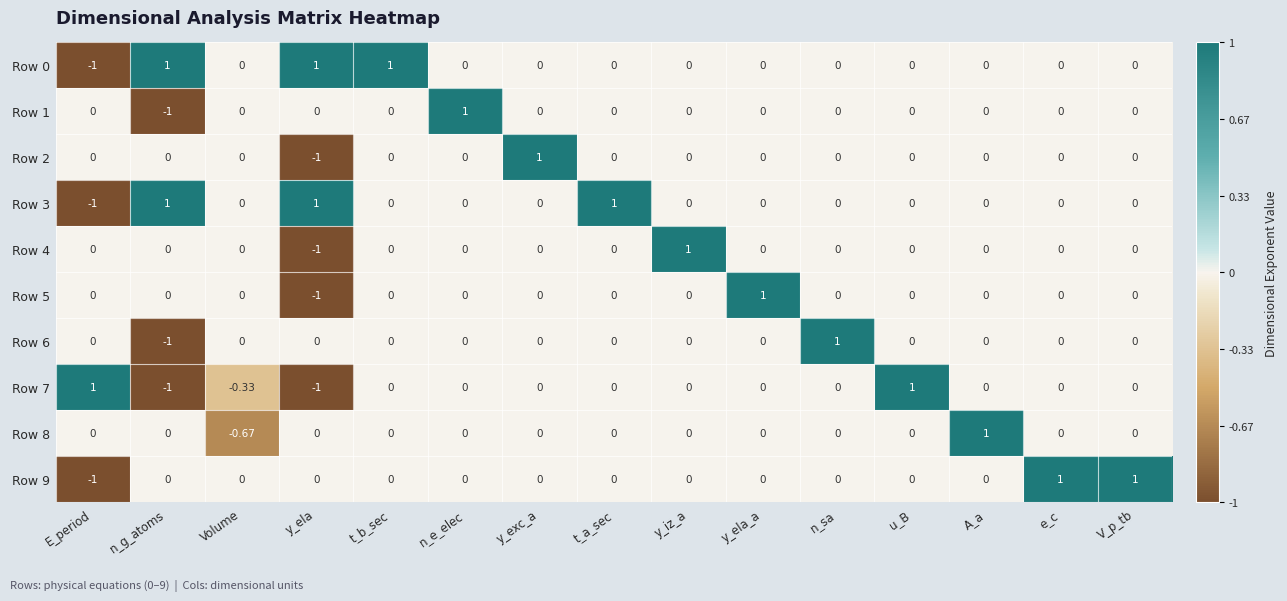

What is the total value across all series at y_iz_a?

1.0